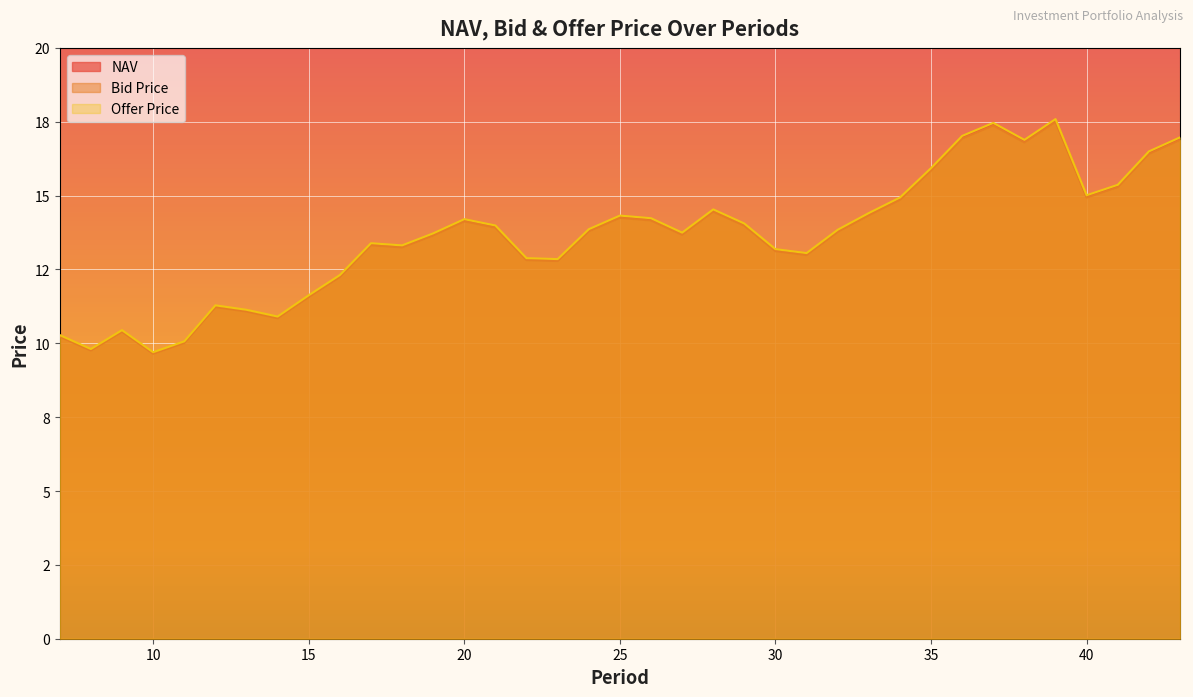

Reading left to right, what are all the values shown in this chart?

NAV: 10.3	9.8	10.4	9.7	10.0	11.3	11.1	10.9	11.6	12.3	13.4	13.3	13.7	14.2	13.9	12.8	12.8	13.8	14.3	14.2	13.7	14.5	14.0	13.2	13.0	13.8	14.4	14.9	15.9	17.0	17.4	16.8	17.5	15.0	15.3	16.5	16.9
Bid Price: 10.2	9.8	10.4	9.6	10.0	11.2	11.1	10.8	11.6	12.2	13.3	13.2	13.6	14.1	13.9	12.8	12.8	13.8	14.2	14.2	13.7	14.5	14.0	13.1	13.0	13.8	14.3	14.9	15.8	16.9	17.4	16.8	17.5	14.9	15.3	16.4	16.9
Offer Price: 10.3	9.8	10.4	9.7	10.1	11.3	11.1	10.9	11.6	12.3	13.4	13.3	13.7	14.2	14.0	12.9	12.9	13.9	14.3	14.2	13.7	14.5	14.1	13.2	13.1	13.8	14.4	14.9	15.9	17.0	17.5	16.9	17.6	15.0	15.4	16.5	17.0